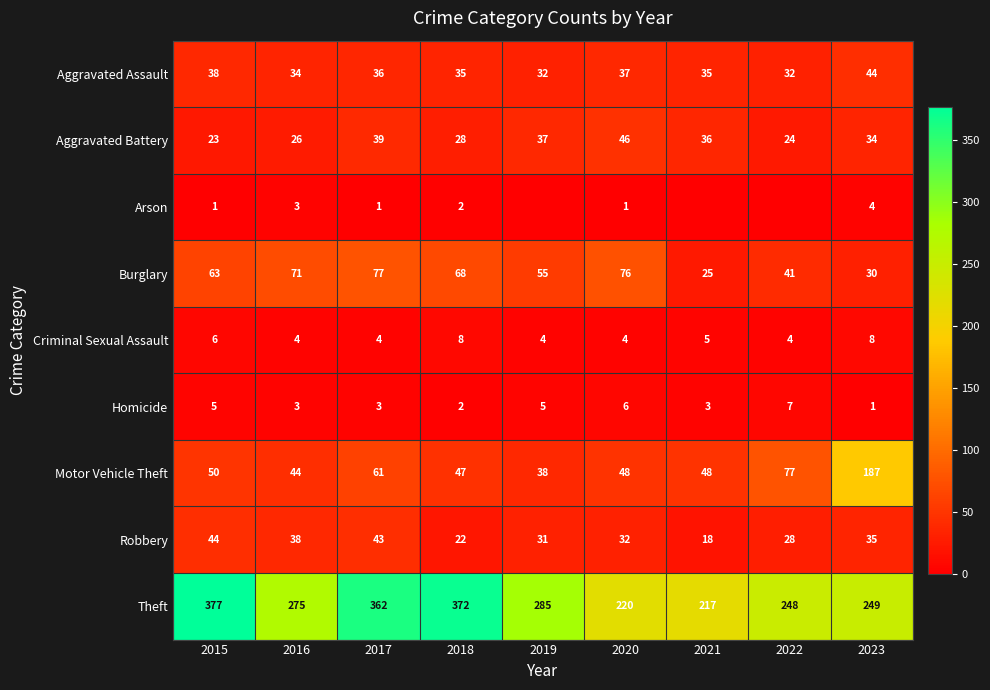

What is the average value of the Criminal Sexual Assault series?

5